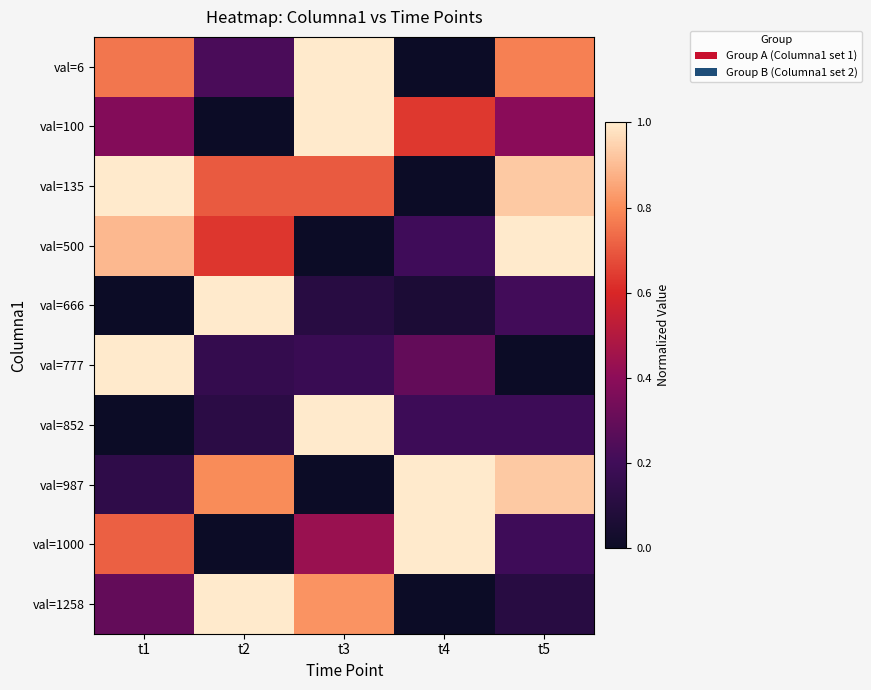

Reading left to right, list all the values displayed in this chart.

val=6: t1=0.8	t2=0.2	t3=1.0	t4=0.0	t5=0.8
val=100: t1=0.4	t2=0.0	t3=1.0	t4=0.6	t5=0.4
val=135: t1=1.0	t2=0.7	t3=0.7	t4=0.0	t5=0.9
val=500: t1=0.9	t2=0.6	t3=0.0	t4=0.2	t5=1.0
val=666: t1=0.0	t2=1.0	t3=0.1	t4=0.1	t5=0.2
val=777: t1=1.0	t2=0.2	t3=0.2	t4=0.3	t5=0.0
val=852: t1=0.0	t2=0.1	t3=1.0	t4=0.2	t5=0.2
val=987: t1=0.1	t2=0.8	t3=0.0	t4=1.0	t5=0.9
val=1000: t1=0.7	t2=0.0	t3=0.4	t4=1.0	t5=0.2
val=1258: t1=0.3	t2=1.0	t3=0.8	t4=0.0	t5=0.1